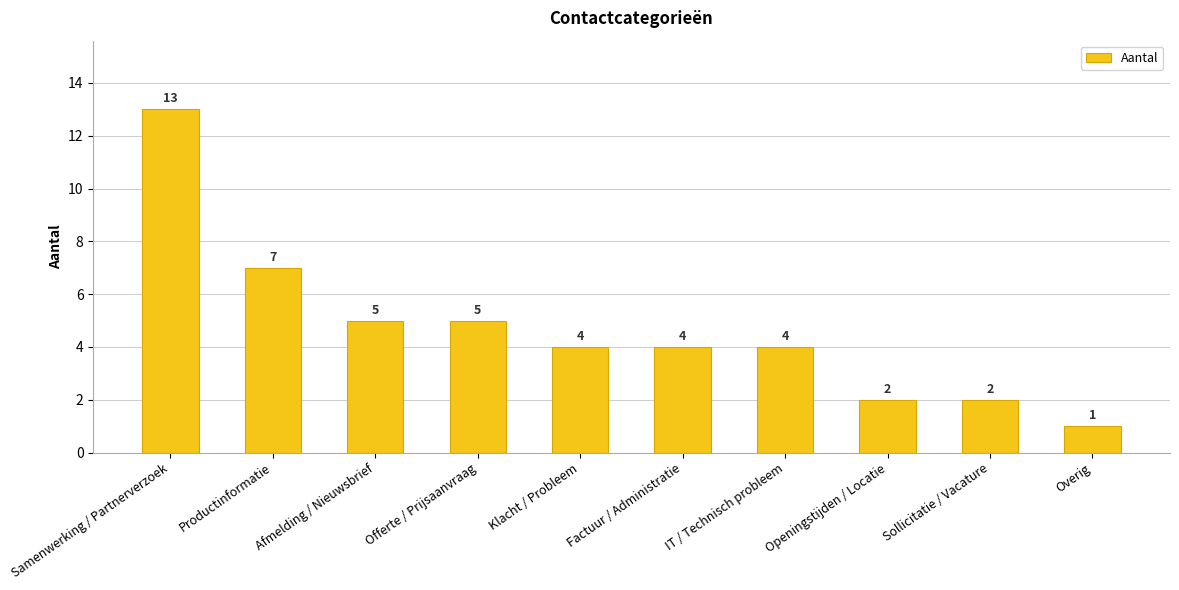

Where does the data first go above 4?

Samenwerking / Partnerverzoek